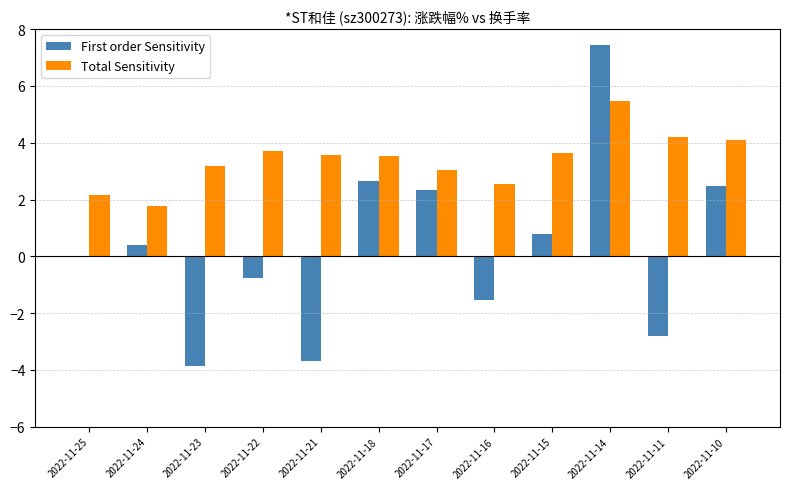

At which category does the chart reach its peak across all series?

2022-11-14